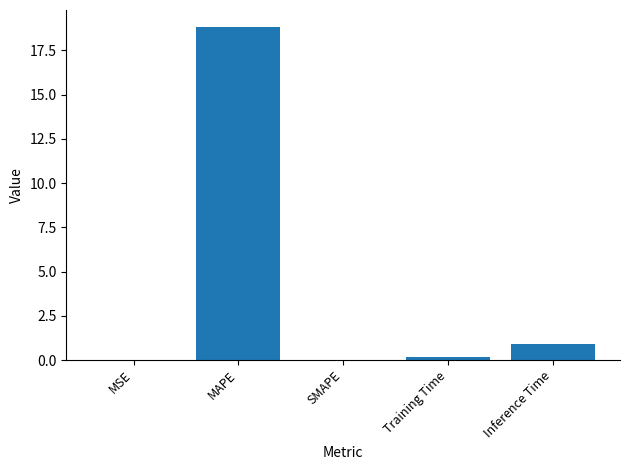

What is the greatest value displayed?

18.8